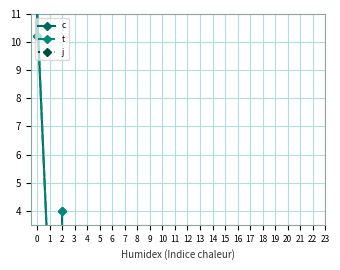

How many values in j are above zero?

4